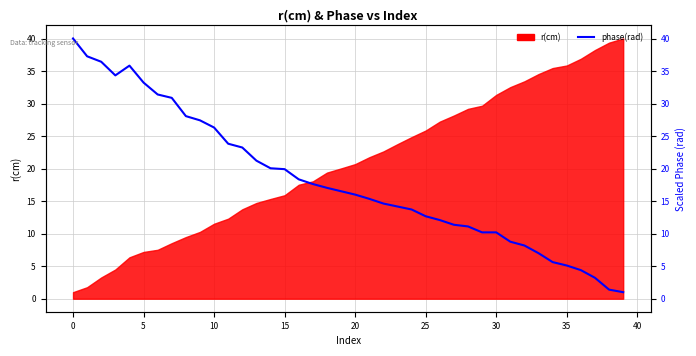

At which category does the chart reach its minimum across all series?

39